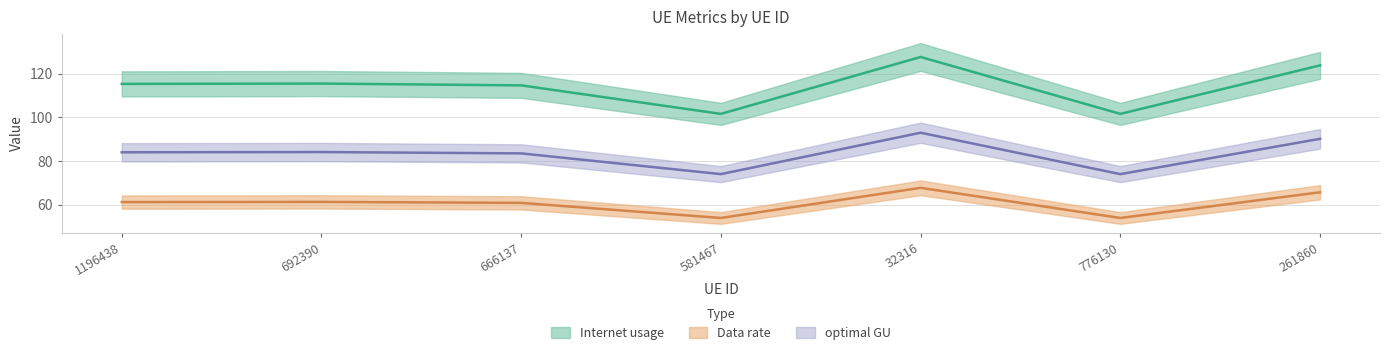

How many data points does each series have?

7